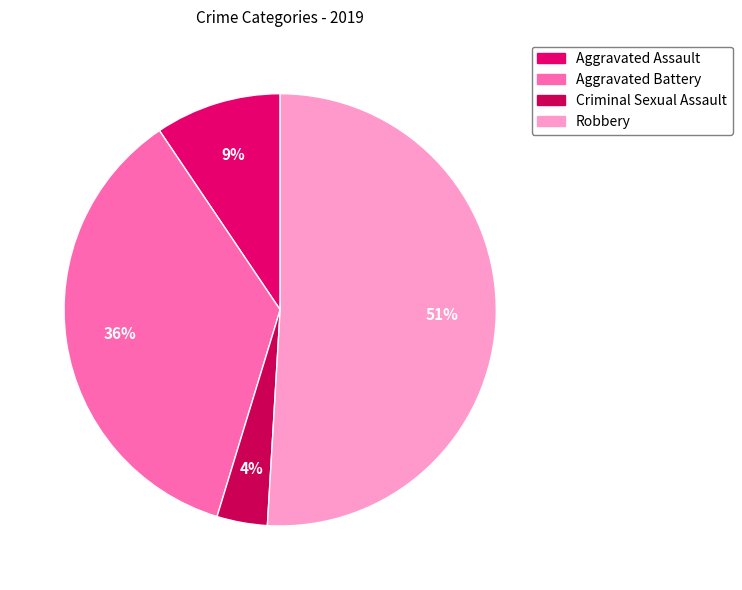

The Robbery slice represents 60% of the pie. True or false?

False